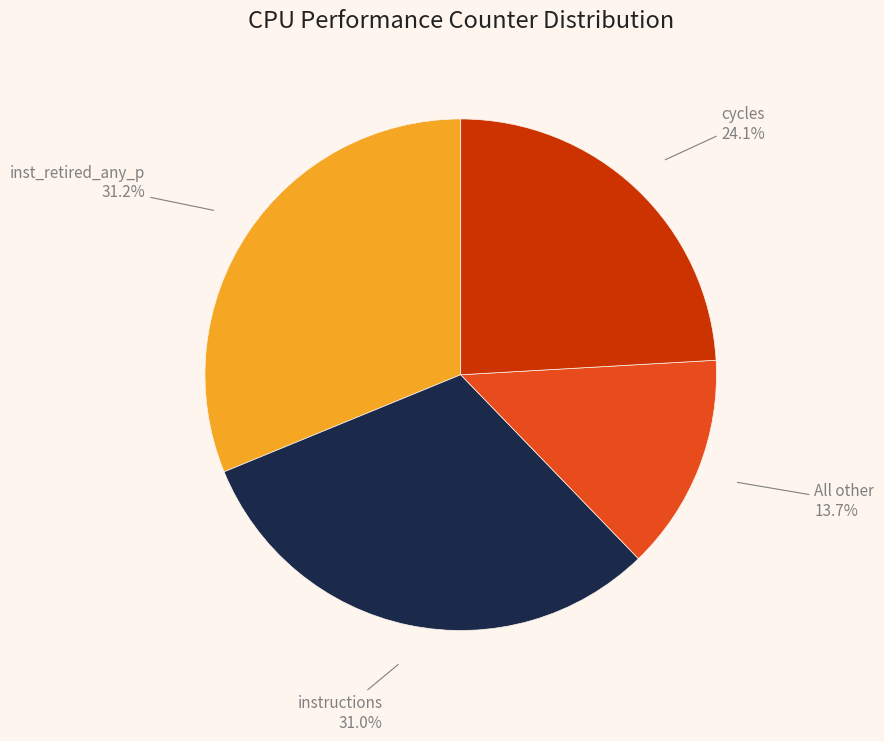

Which category has the smallest portion of the pie?

All other